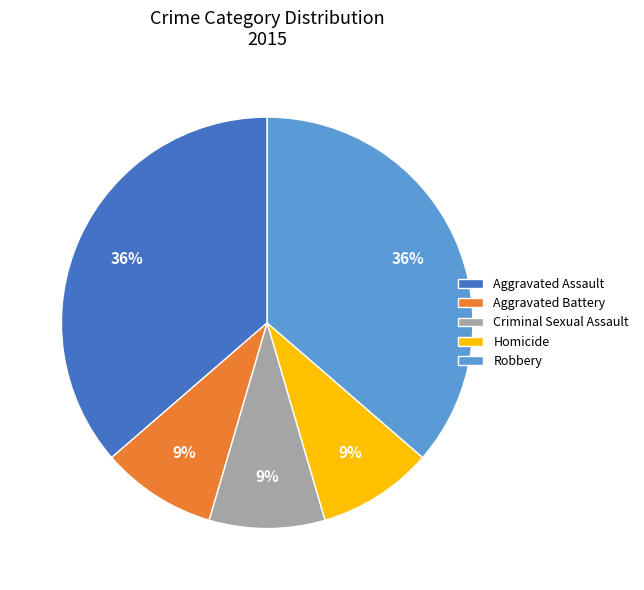

Is it true that Homicide is 9% of the pie?

True